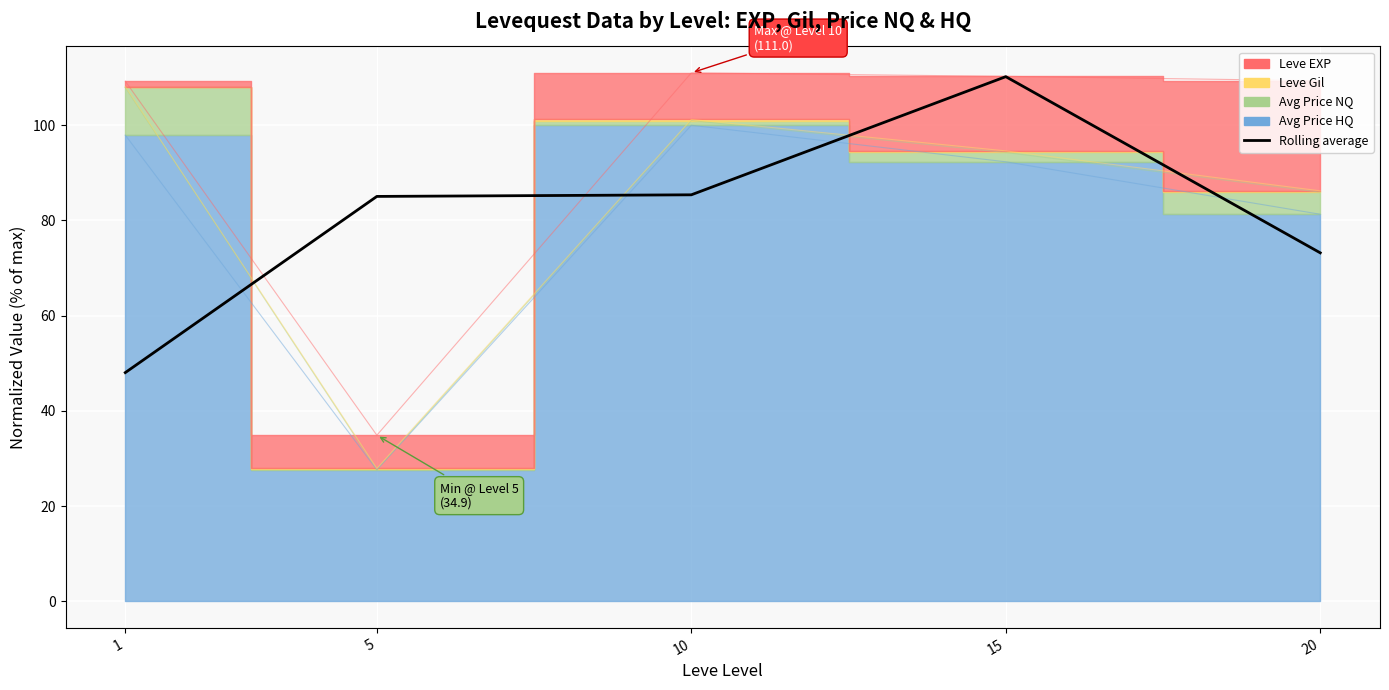

What is the sum of the values at 1 and 15?

158.3